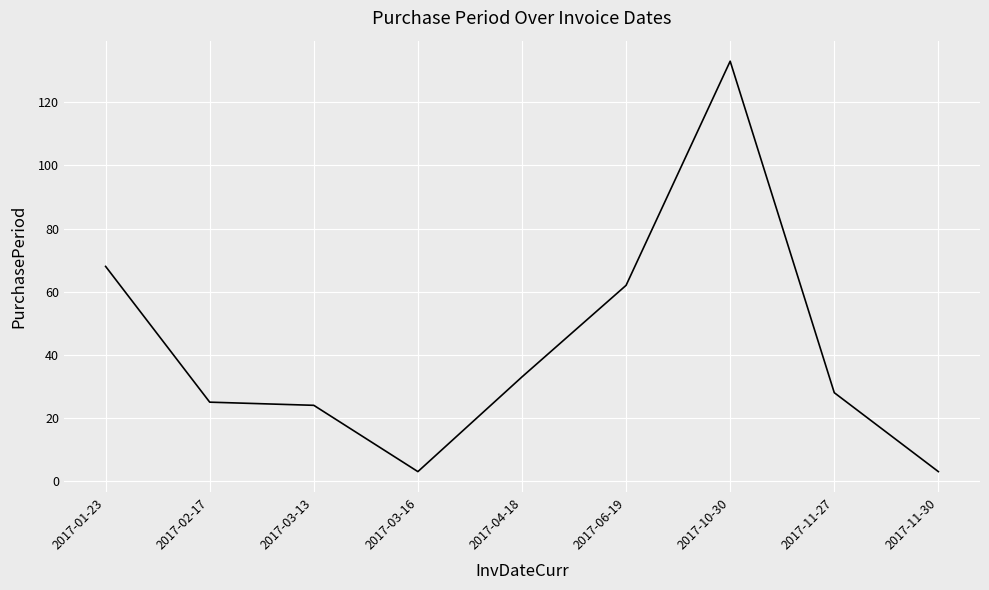

The chart shows a value of 133 at 2017-10-30. True or false?

True